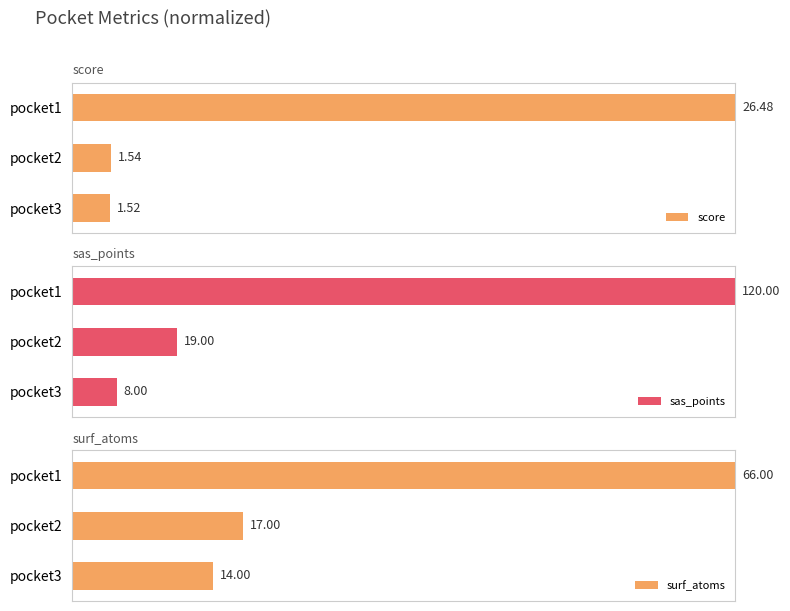

Between pocket2 and pocket3, which is larger?

pocket2